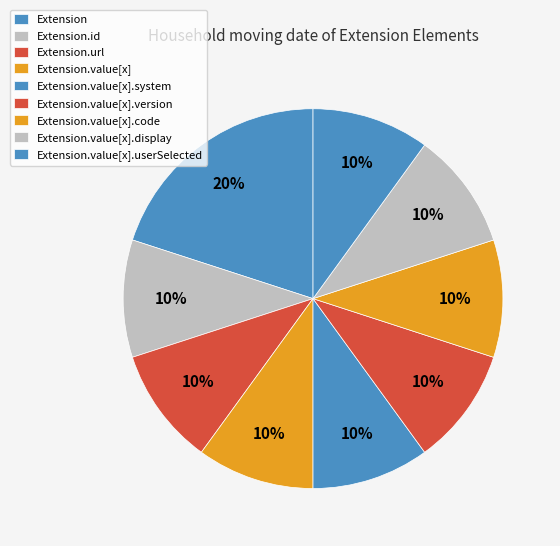

Between Extension.url and Extension, which is larger?

Extension.url